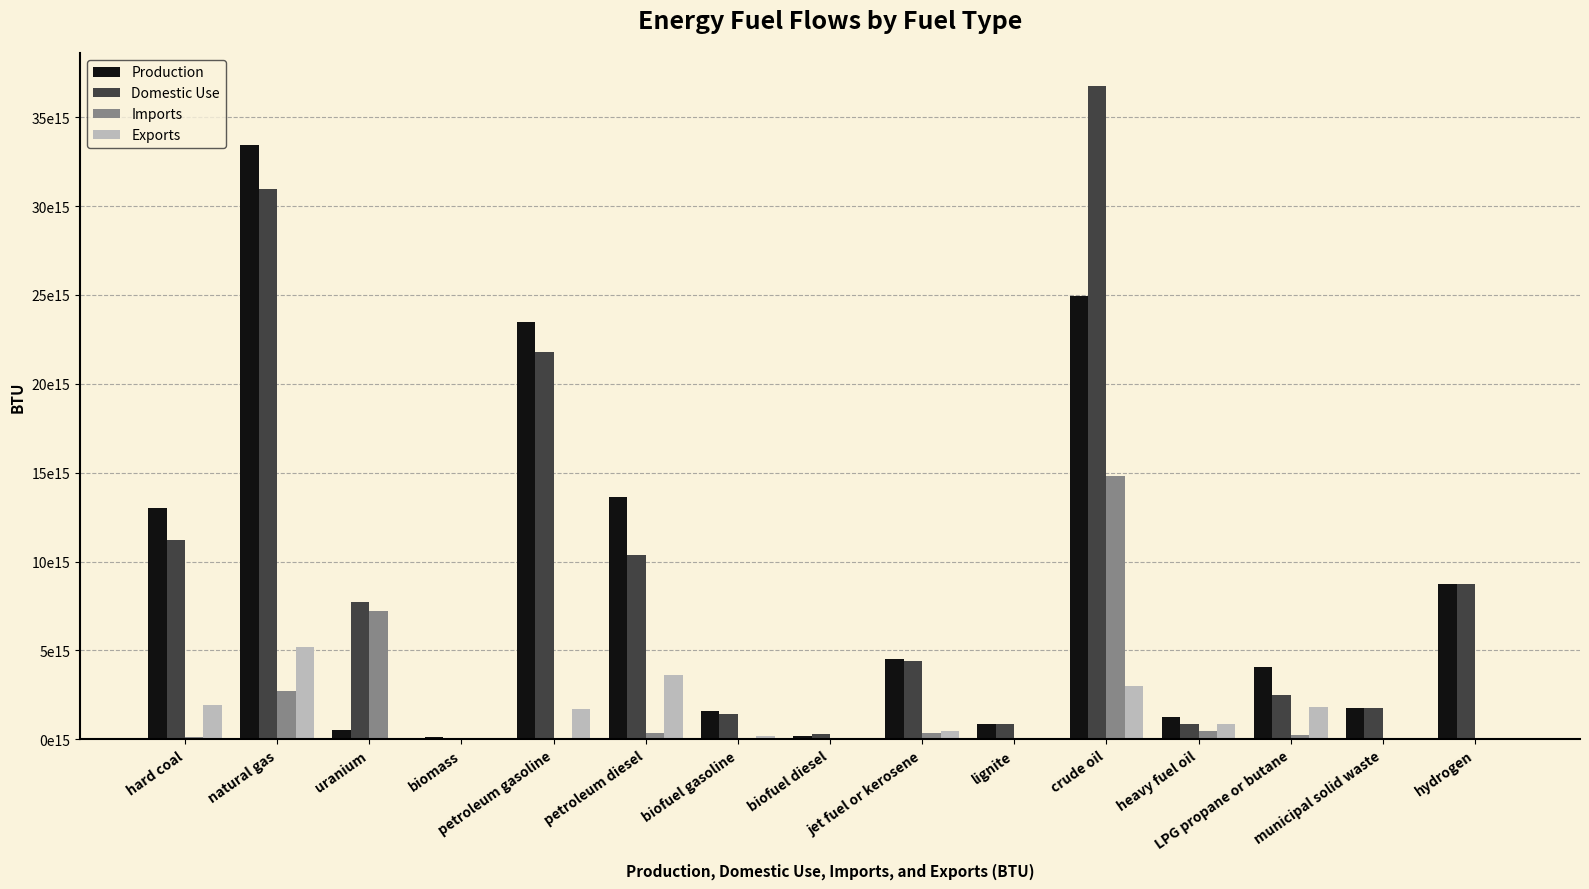

What is the label of the 1st bar from the left?

hard coal